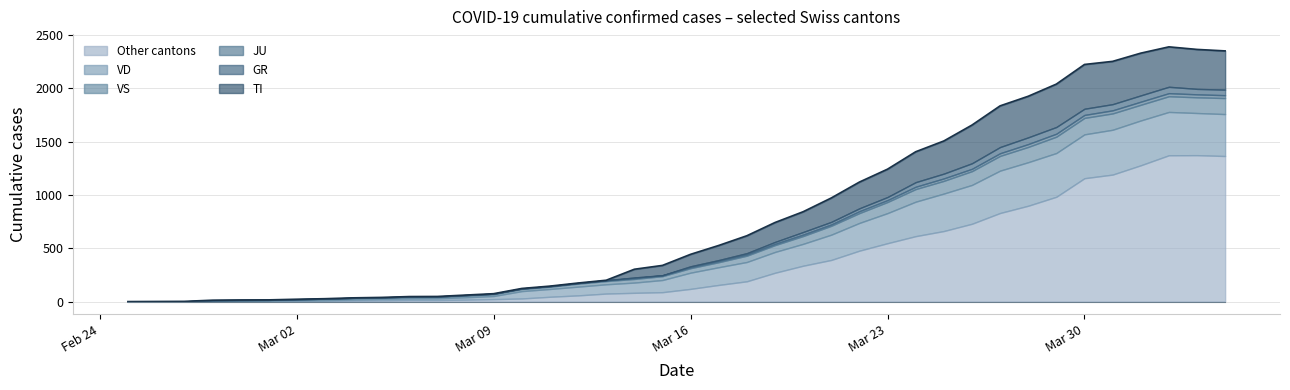

Does the chart have visible grid lines?

Yes